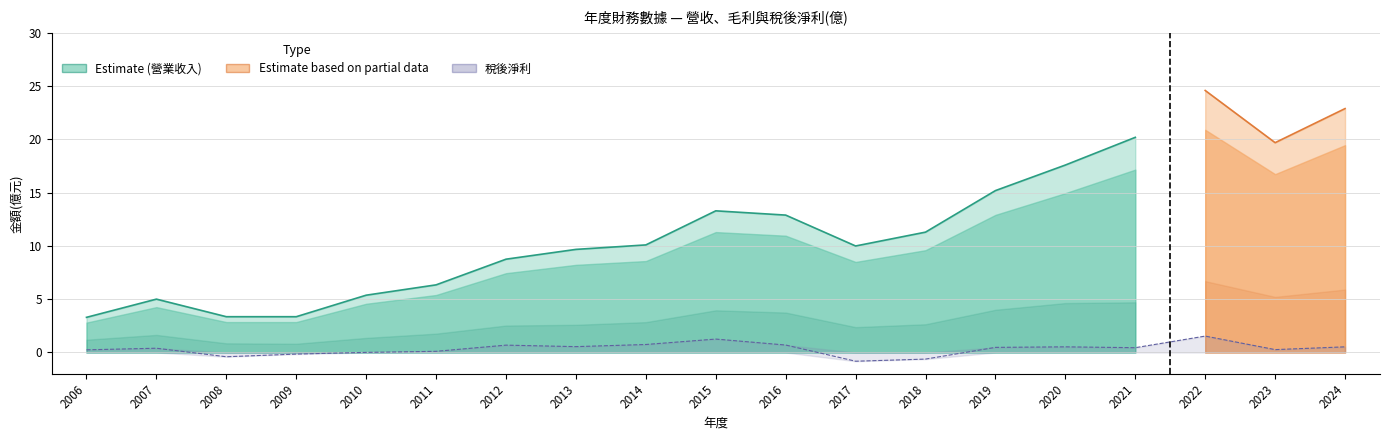

The 營業收入(億) series shows 10.0 at 2017. True or false?

True